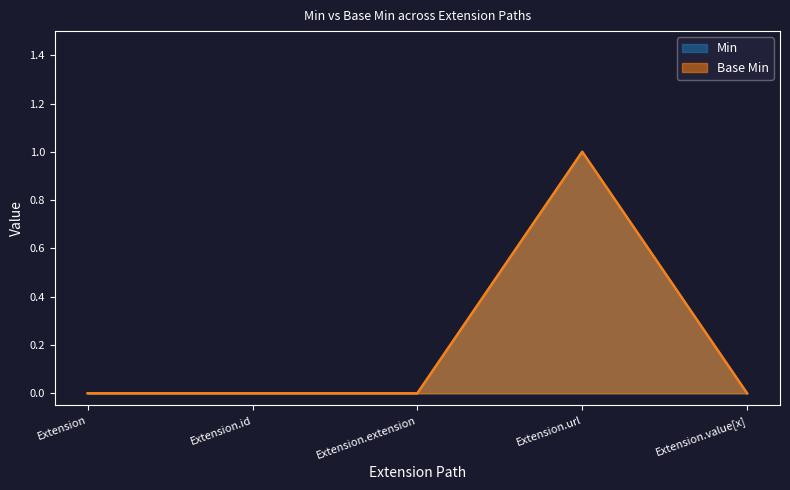

What are all the series names shown in the legend?

Min, Base Min